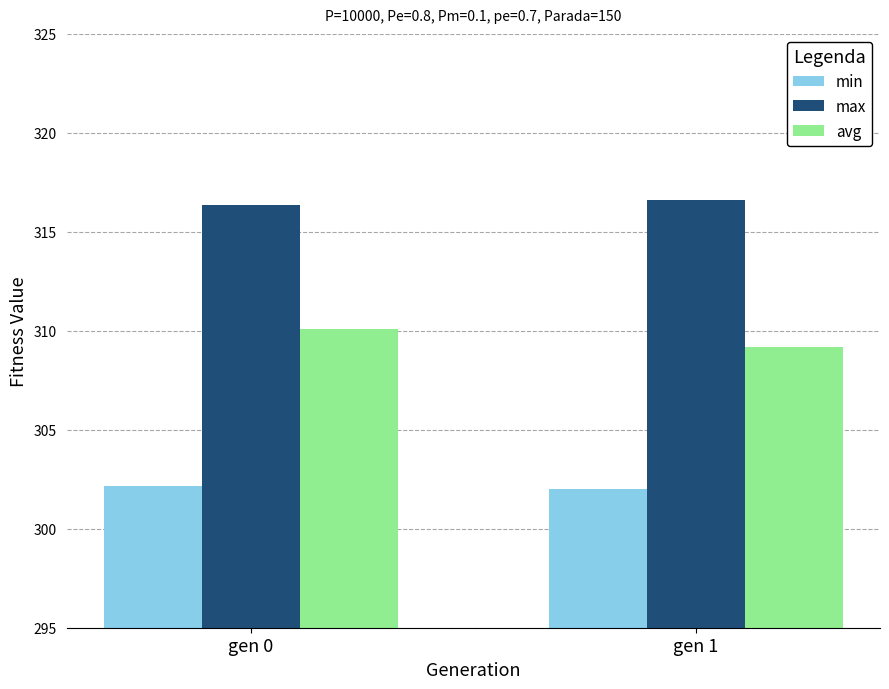

What is the highest value of the min series?

302.1